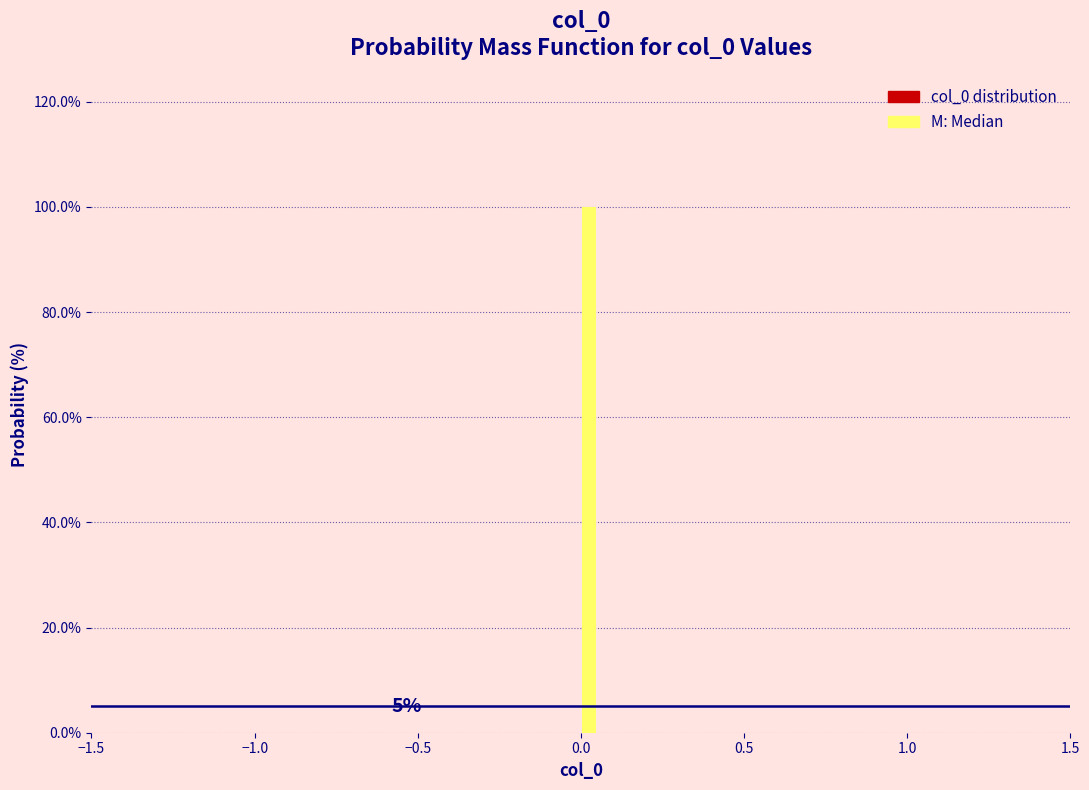

Around what value on the x-axis is the tallest bar? Give the approximate position of its centre, as read against the axis.

0.05